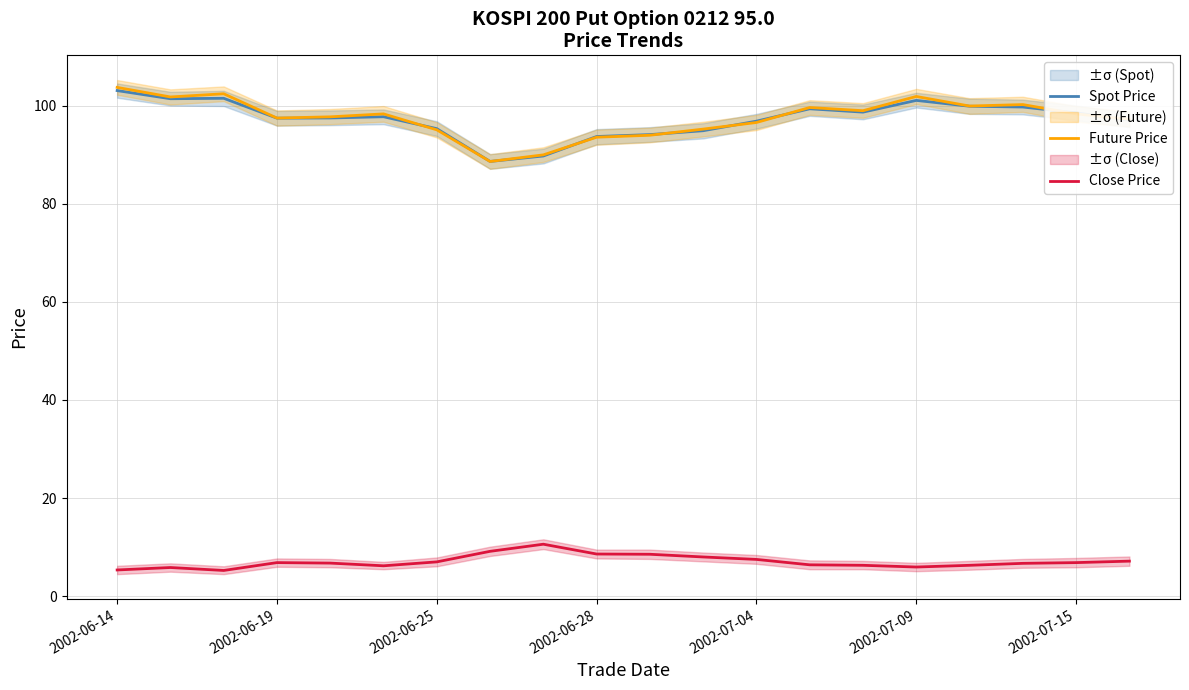

How many series are shown in this chart?

3